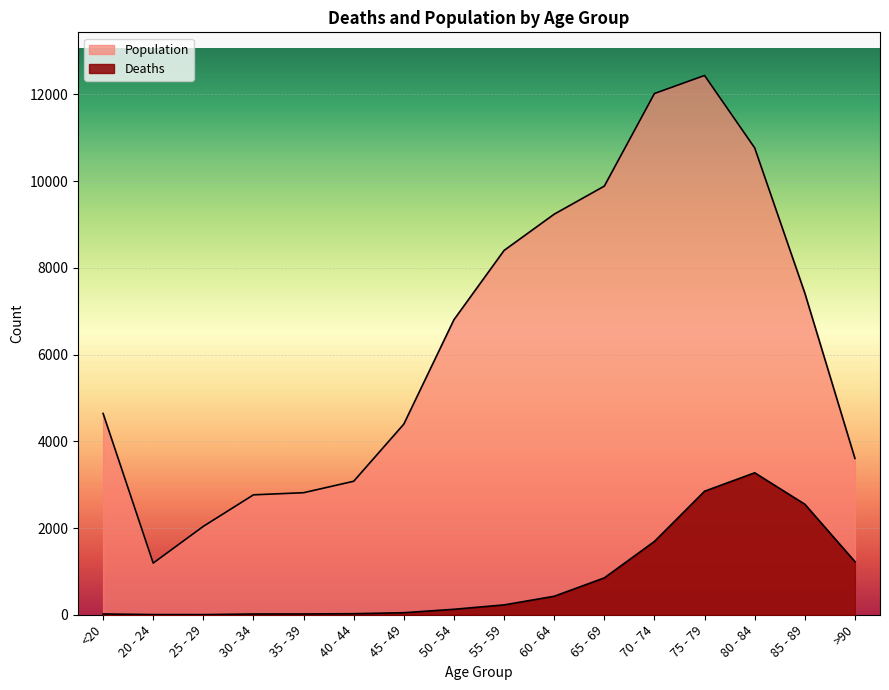

At which label does Population reach its minimum?

20 - 24